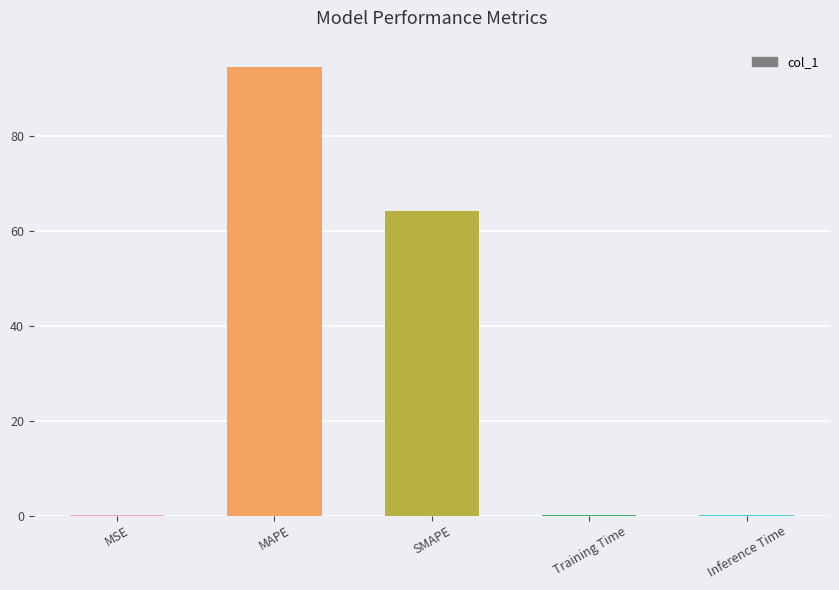

Which category has the highest value across all series?

MAPE